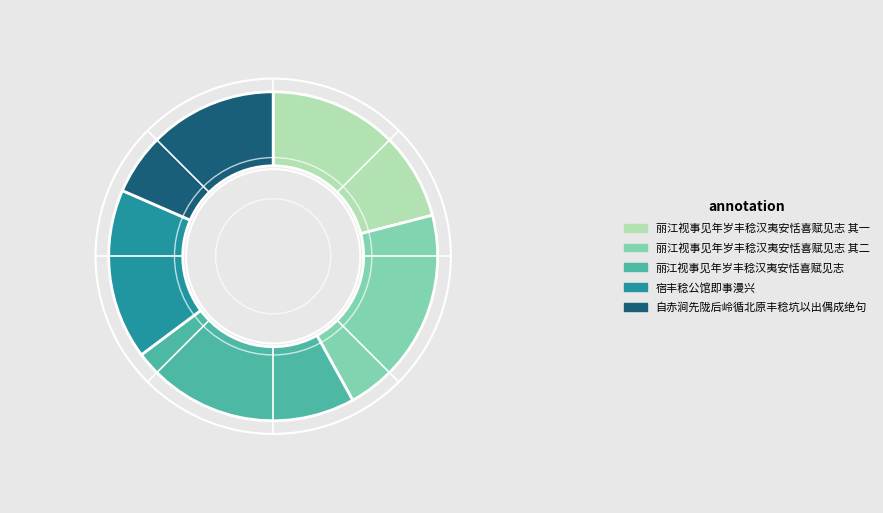

The 丽江视事见年岁丰稔汉夷安恬喜赋见志 slice represents 35% of the pie. True or false?

False